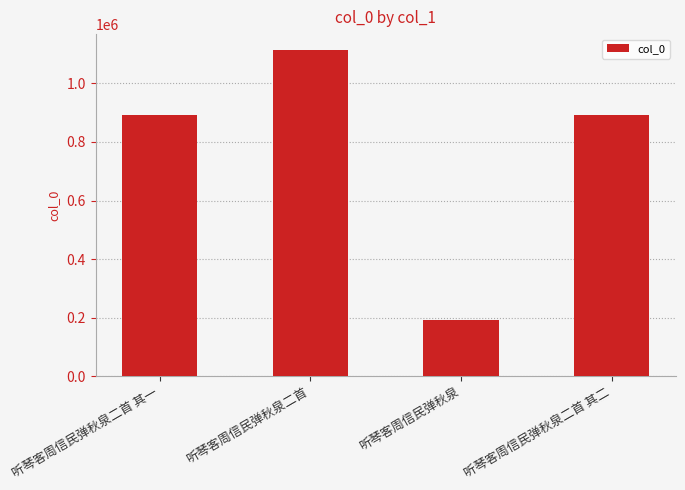

Is it true that the value at 听琴客周信民弹秋泉二首 is 1608849?

False